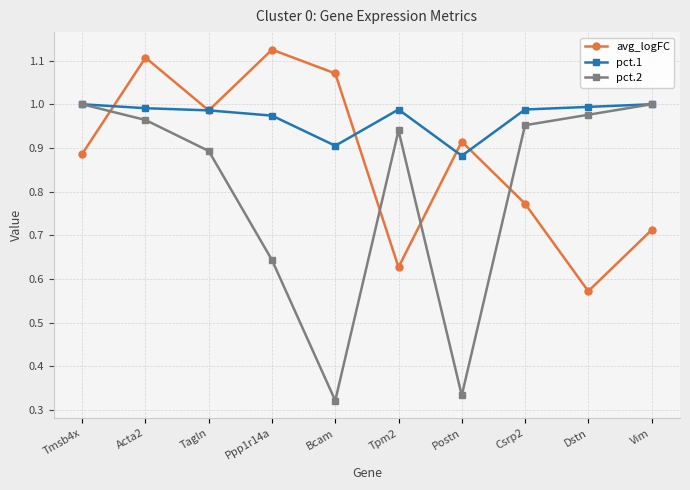

How many intersections are there between avg_logFC and pct.2?

4